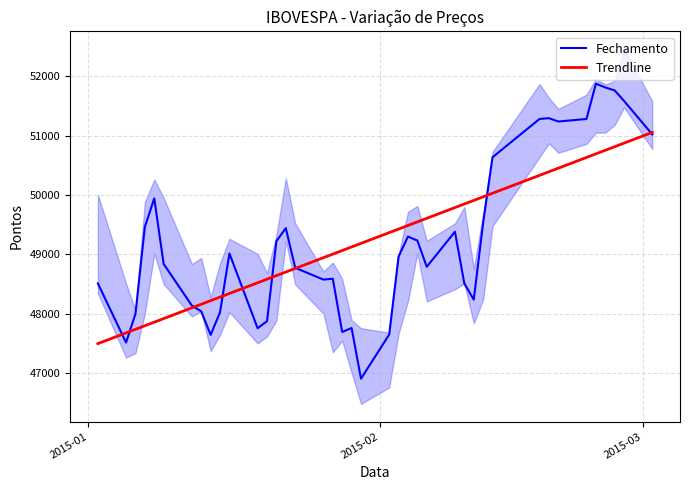

Is it true that Trendline equals 26791.4 at 18?

False